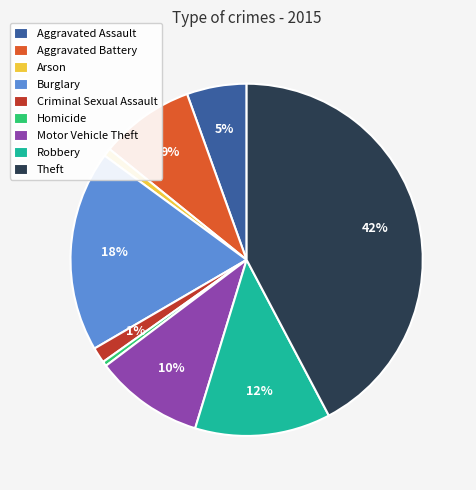

How many slices are in this pie chart?

9